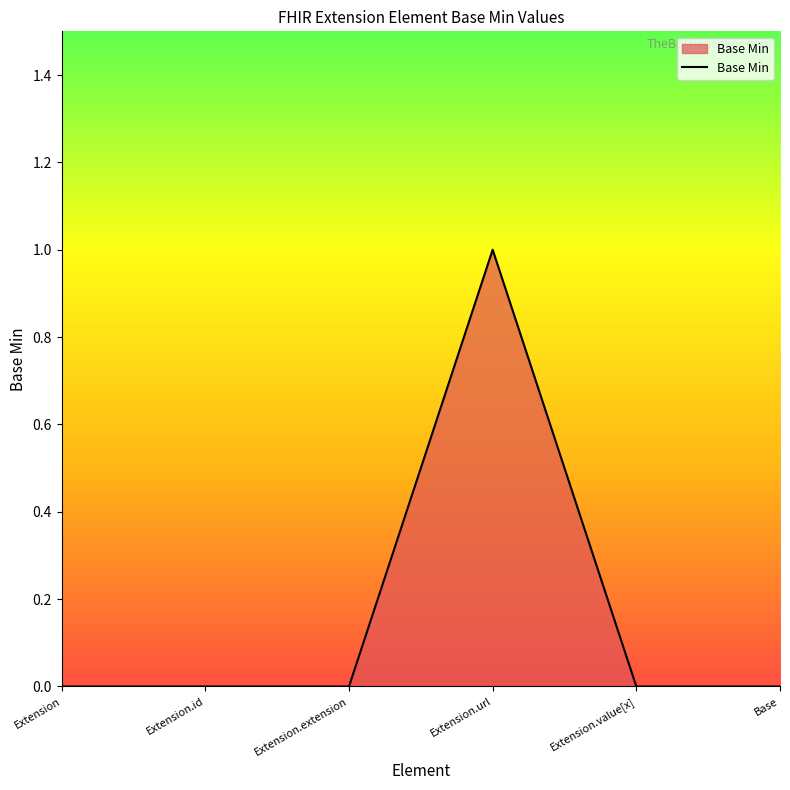

How many values are between 0 and 1?

6